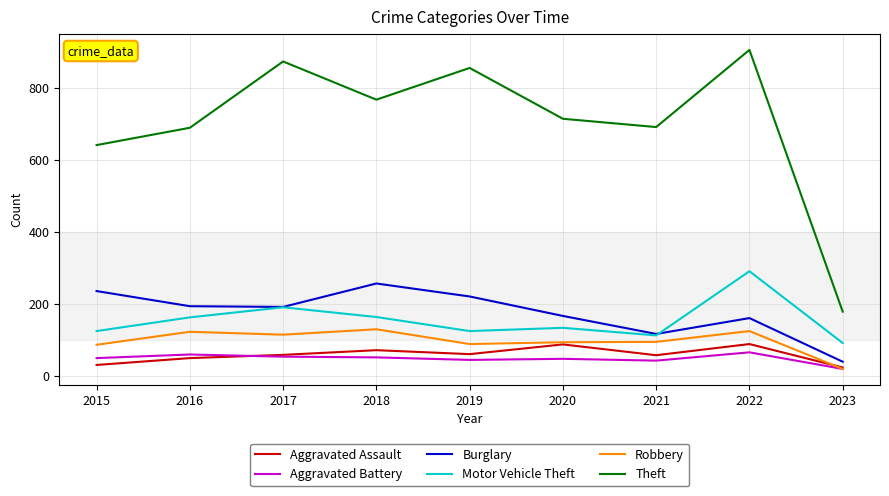

What is the sum of all Theft values?

6314